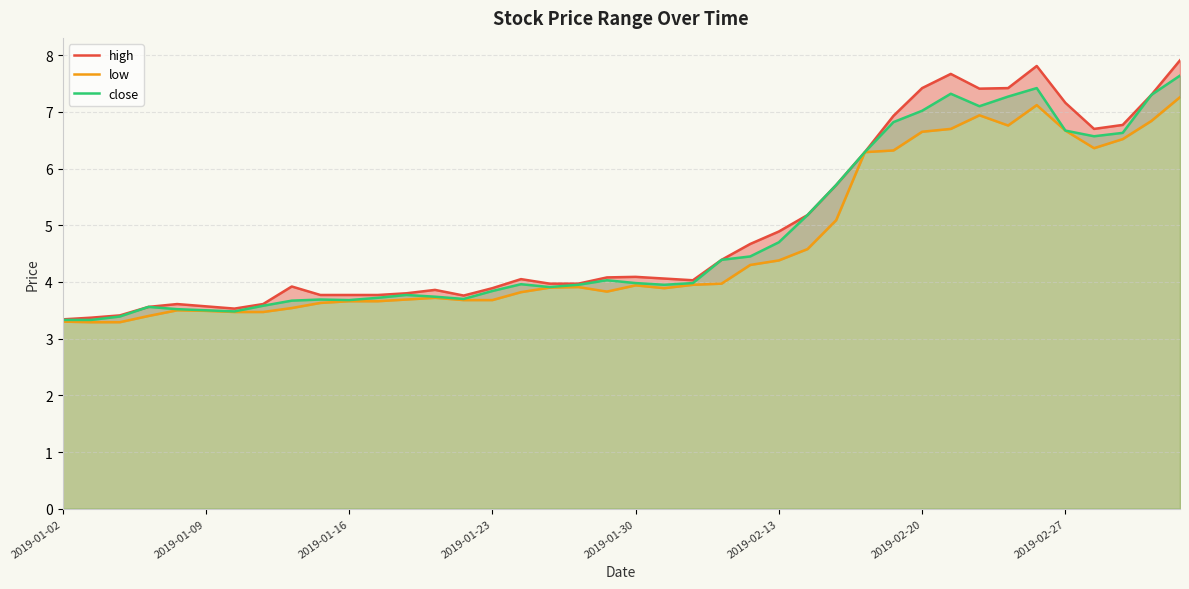

Does the chart display data point markers on the line(s)?

No